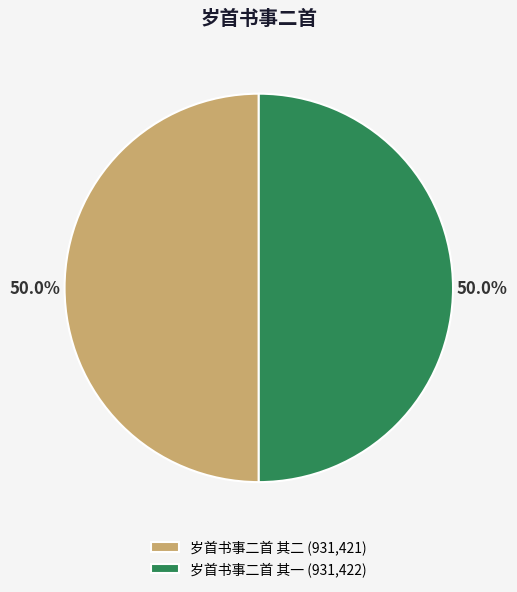

Do 岁首书事二首 其一 (931,422) and 岁首书事二首 其二 (931,421) together represent more than half of the pie?

Yes